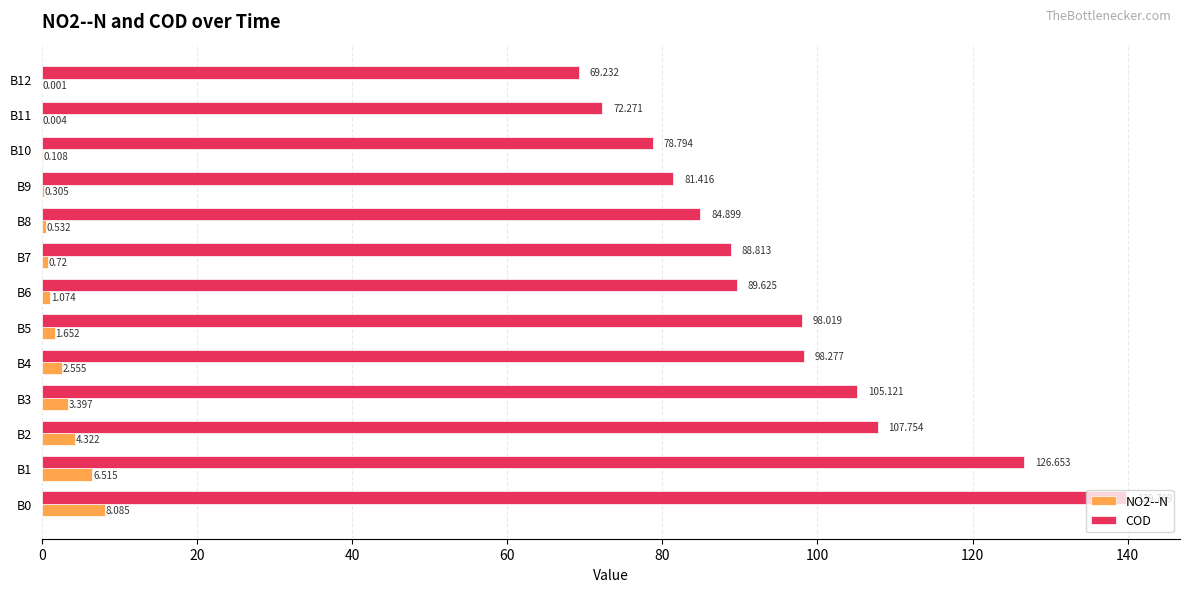

Between B0 and B3, which series saw the biggest shift?

COD